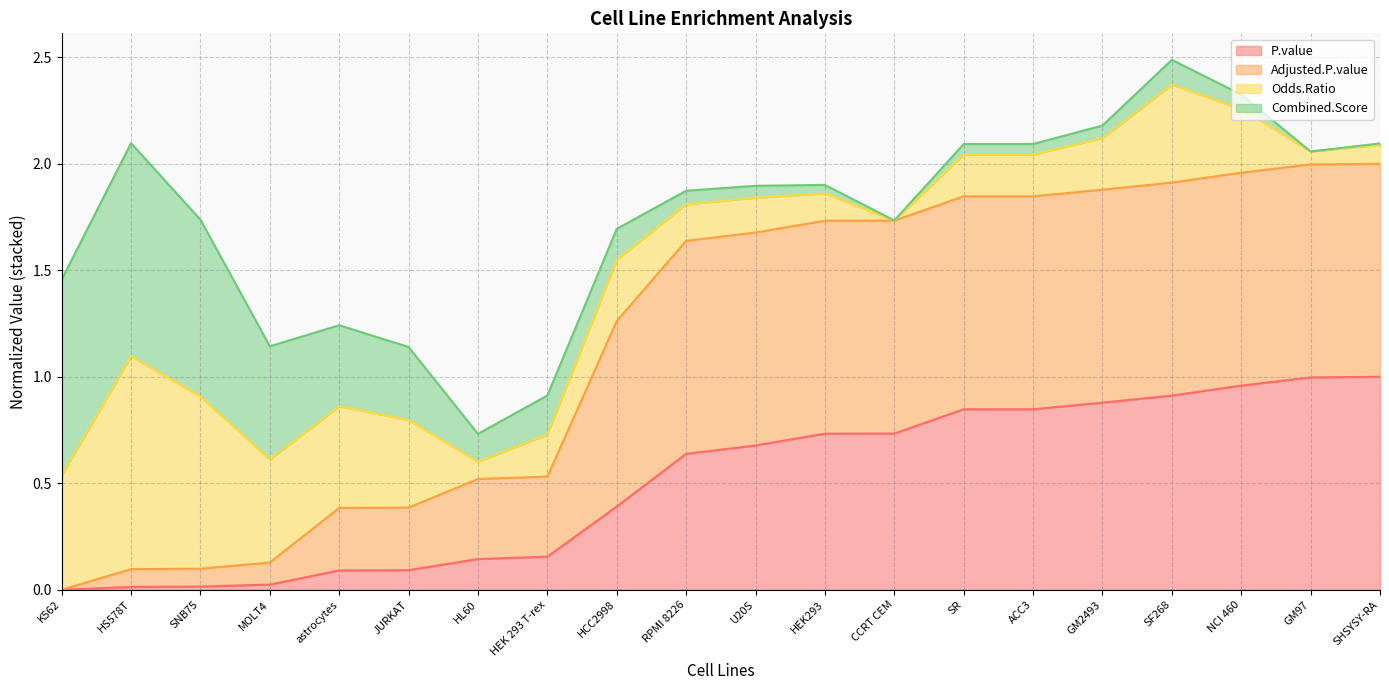

What position from the left is NCI 460?

18